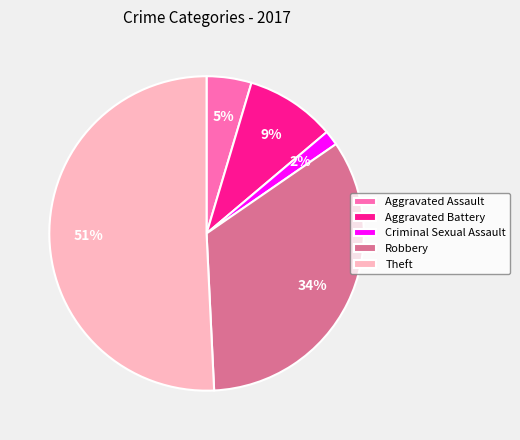

True or false: Aggravated Battery accounts for 9% of the total.

True